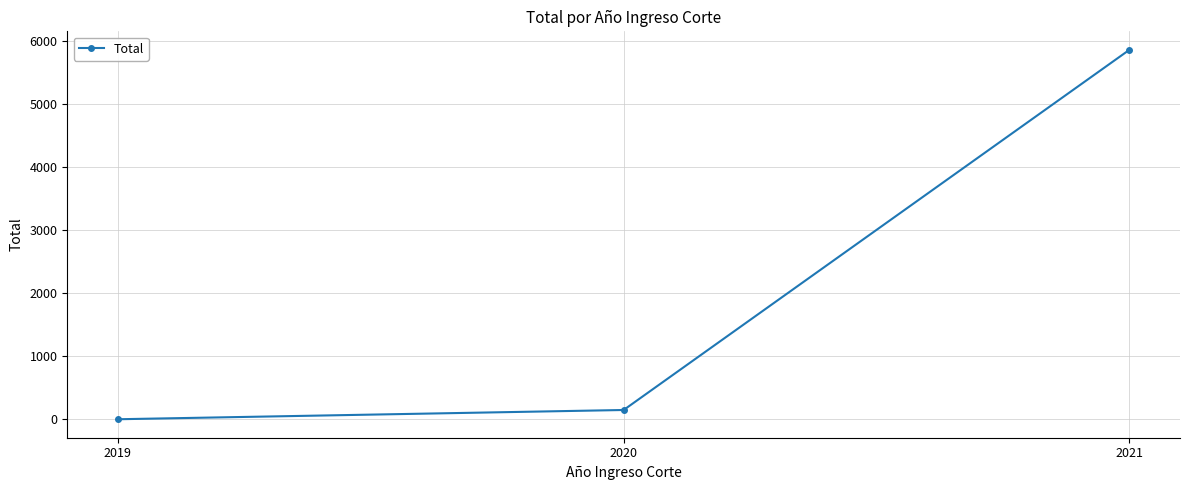

What is the value of the 3rd point from the left?

5868